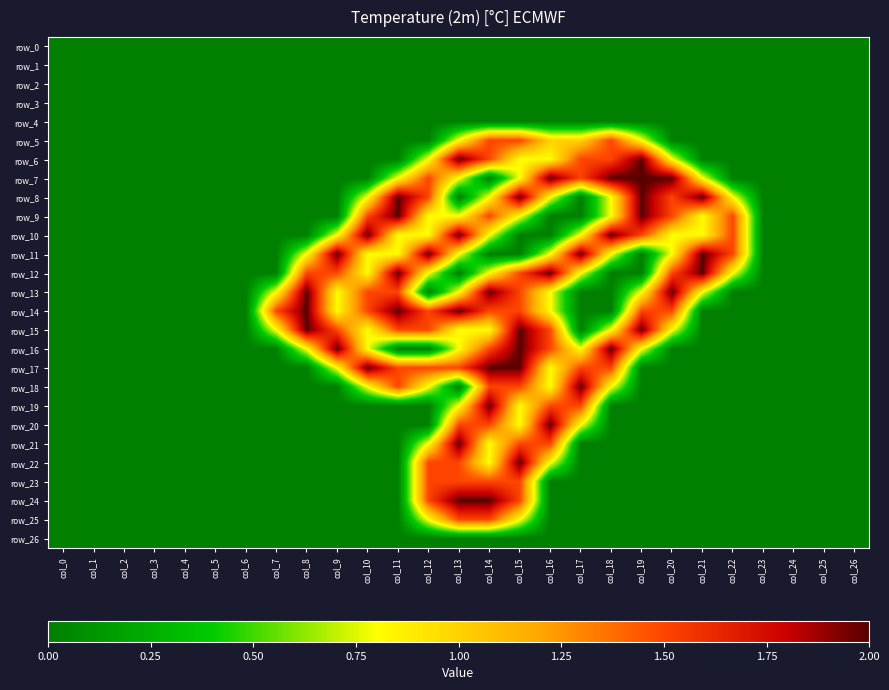

Is the value of row_6 at col_24 greater than the value of row_12 at col_25?

No